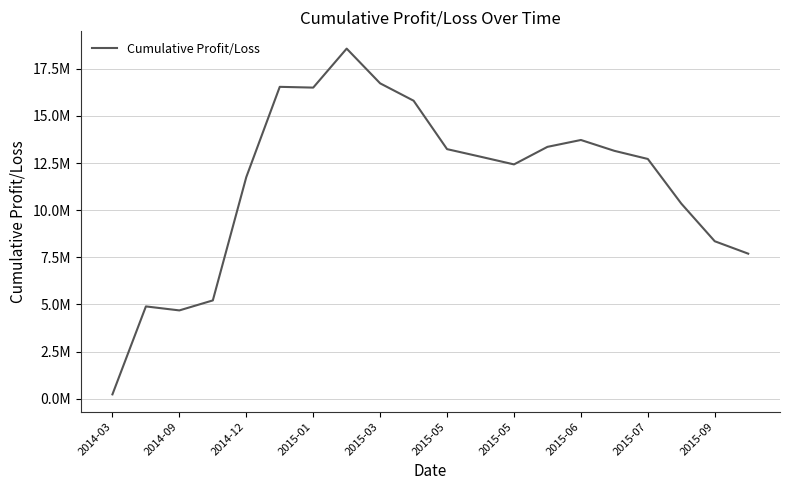

Does the chart have visible grid lines?

Yes